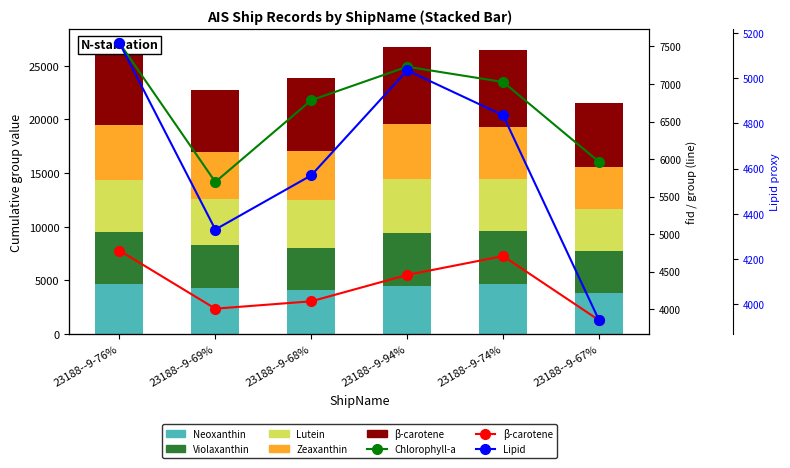

What is the difference between the Beta-carotene values at 23188--9-67% and 23188--9-94%?

1268